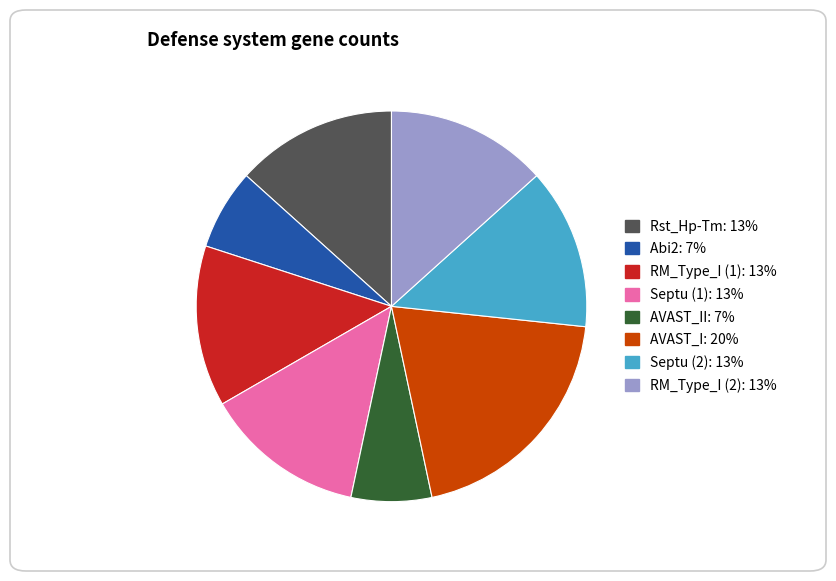

Is there a majority slice in this chart?

No